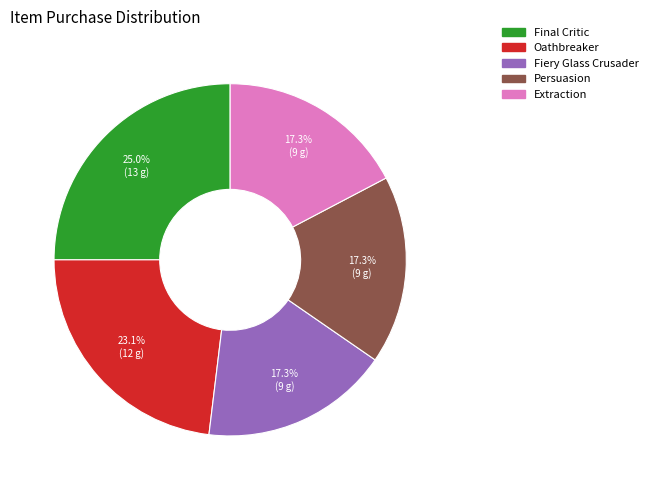

Does any single category account for the majority?

No